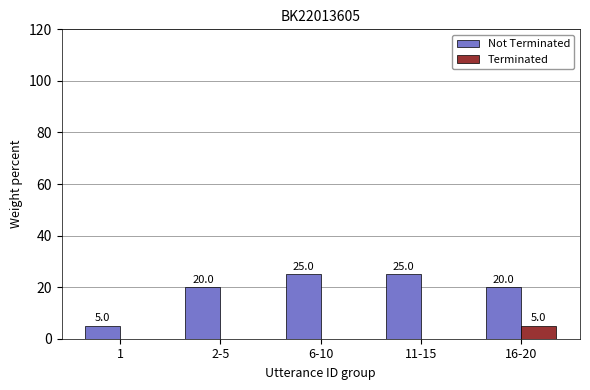

What is the maximum value for Terminated?

5